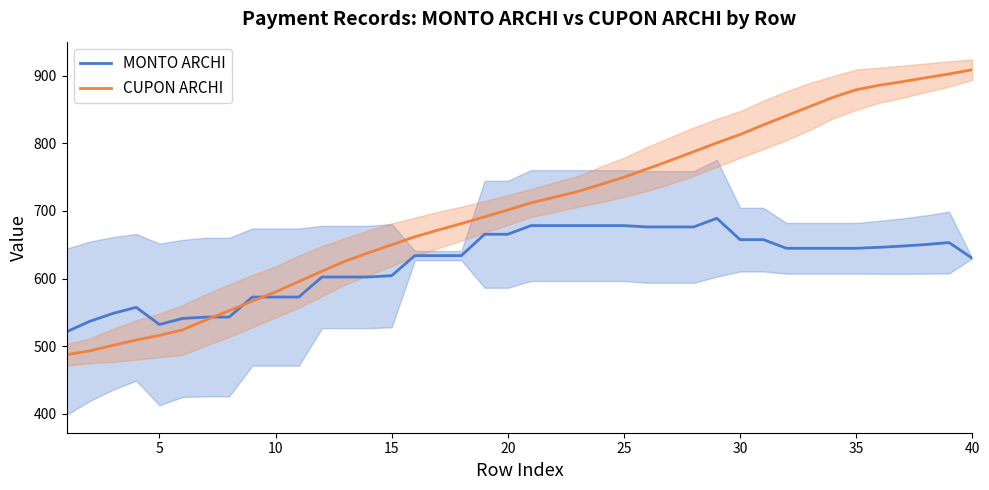

The MONTO ARCHI series shows 678.4 at 25. True or false?

True